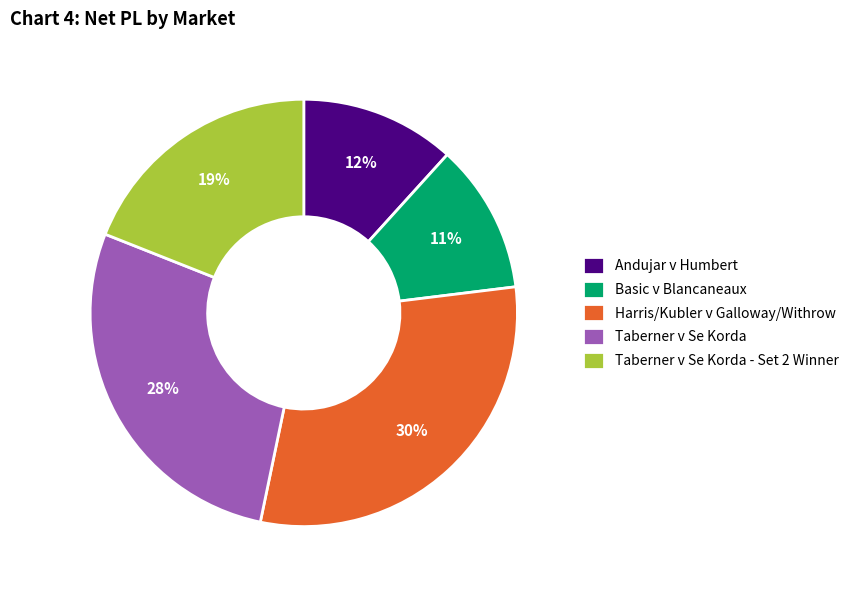

Is it true that Basic v Blancaneaux is 20% of the pie?

False